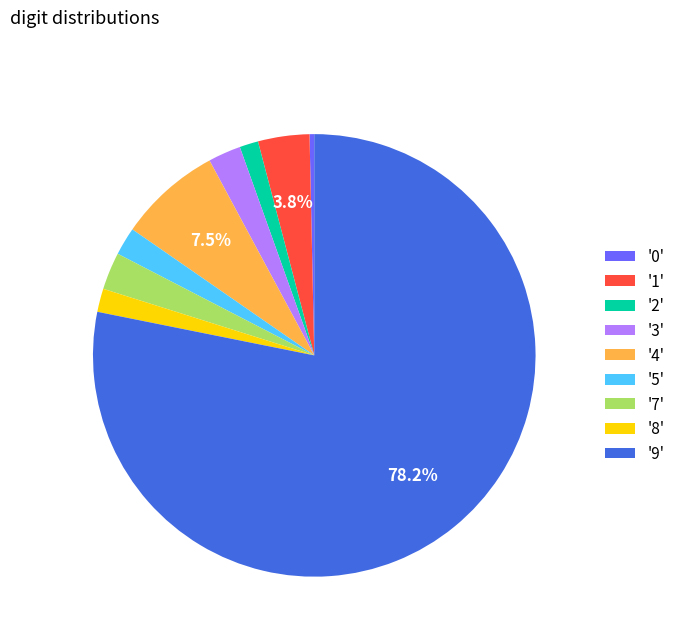

To the nearest percent, what is the difference between the largest and smallest slice percentages?

78%